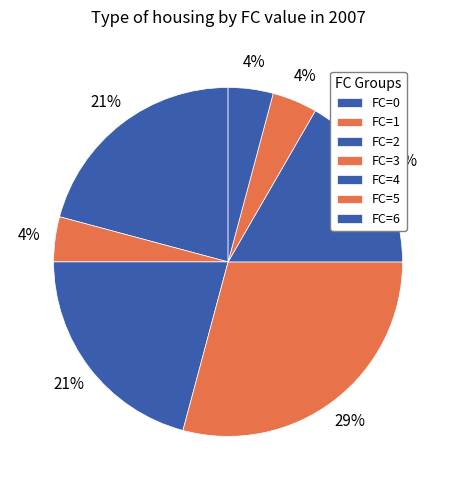

To the nearest percent, what percentage of the pie is FC=1?

4%